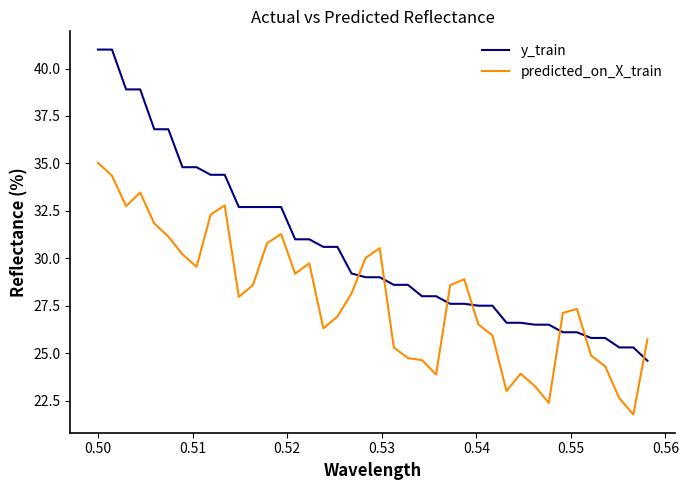

What is the difference between the maximum and minimum values in the y_train series?

16.4